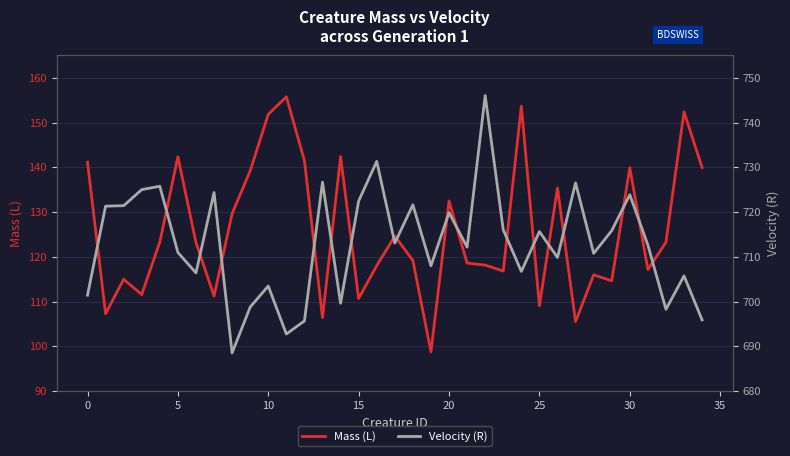

List the series in order of their peak value, lowest first.

Mass (L), Velocity (R)